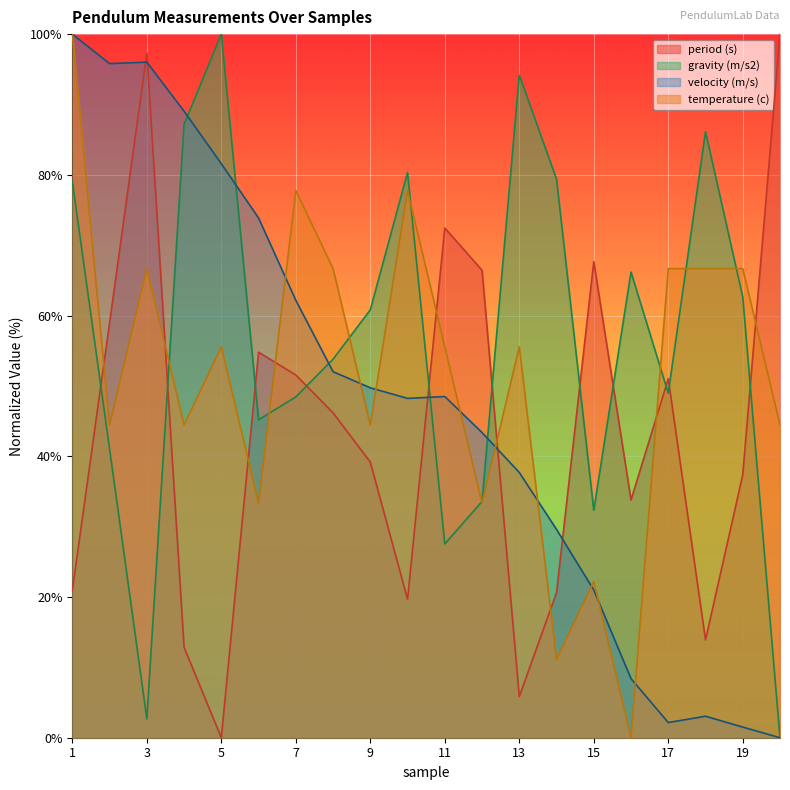

Which series has the largest total across all categories?

gravity (m/s2)